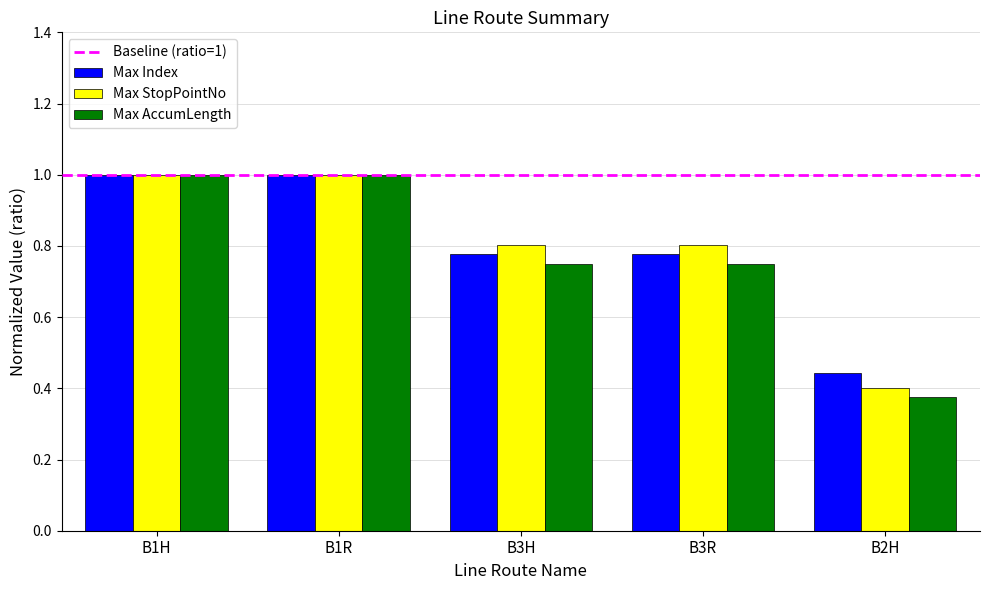

Which category has the lowest value in the Max Index series?

B2H